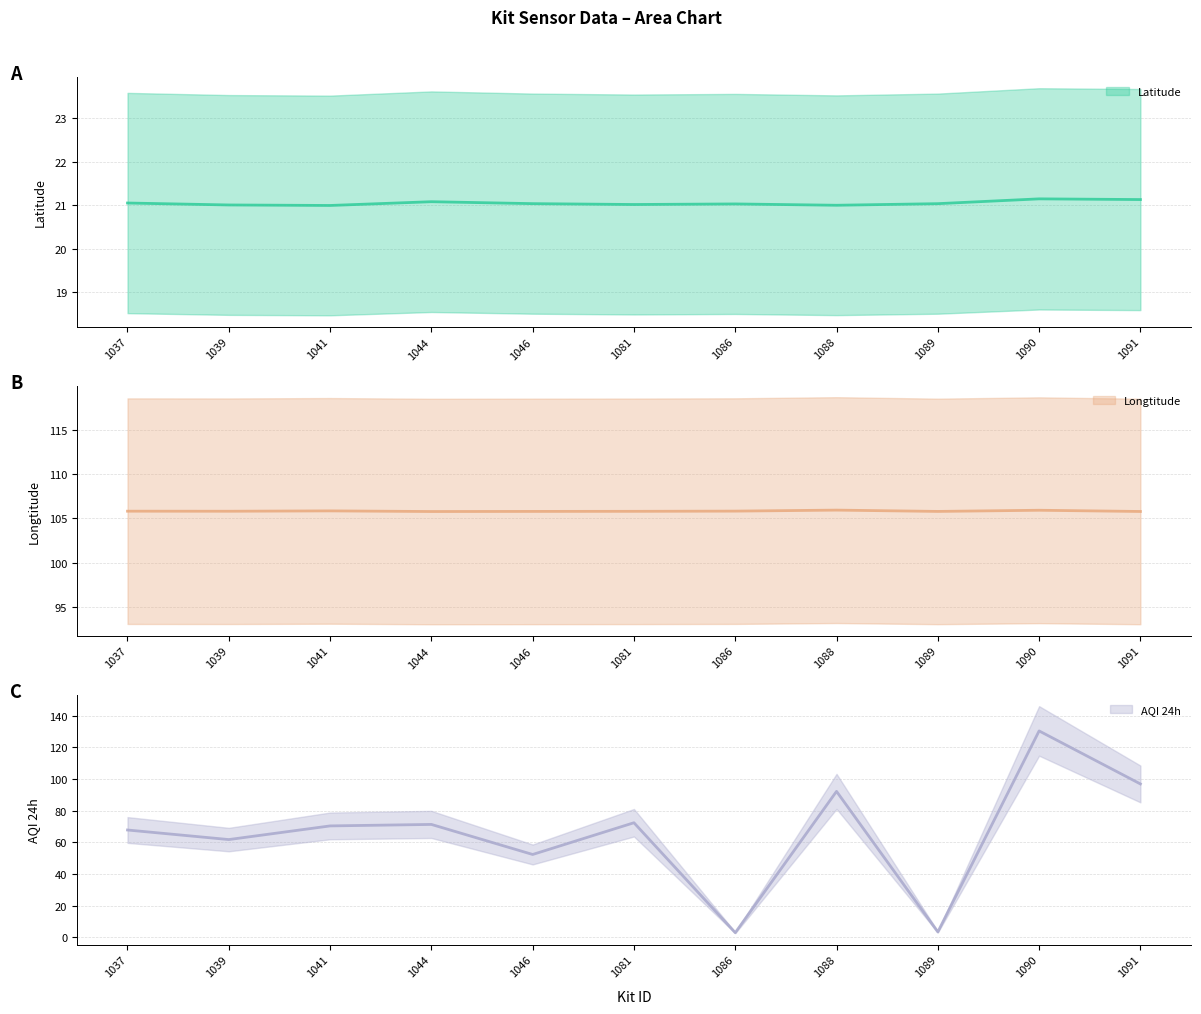

Between 1044 and 1086, which series saw the biggest shift?

AQI 24h